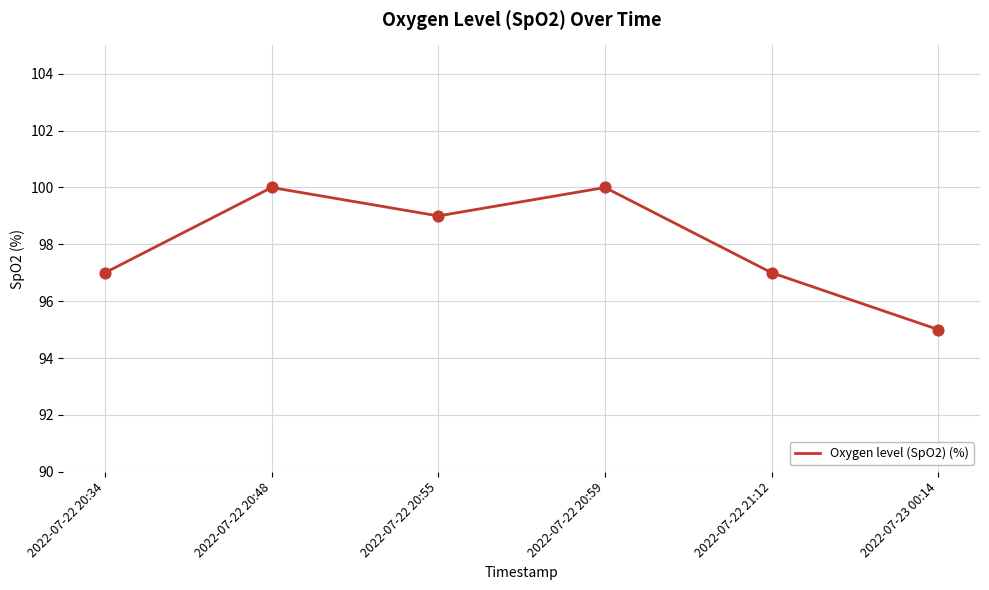

Approximately how many times larger is the value at 2022-07-22 20:48 compared to 2022-07-22 20:55?

1.0